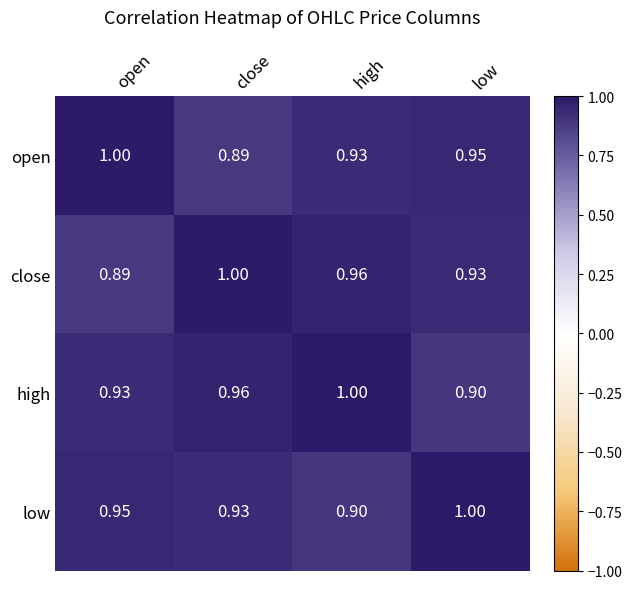

What is the total value across all series at high?

3.8